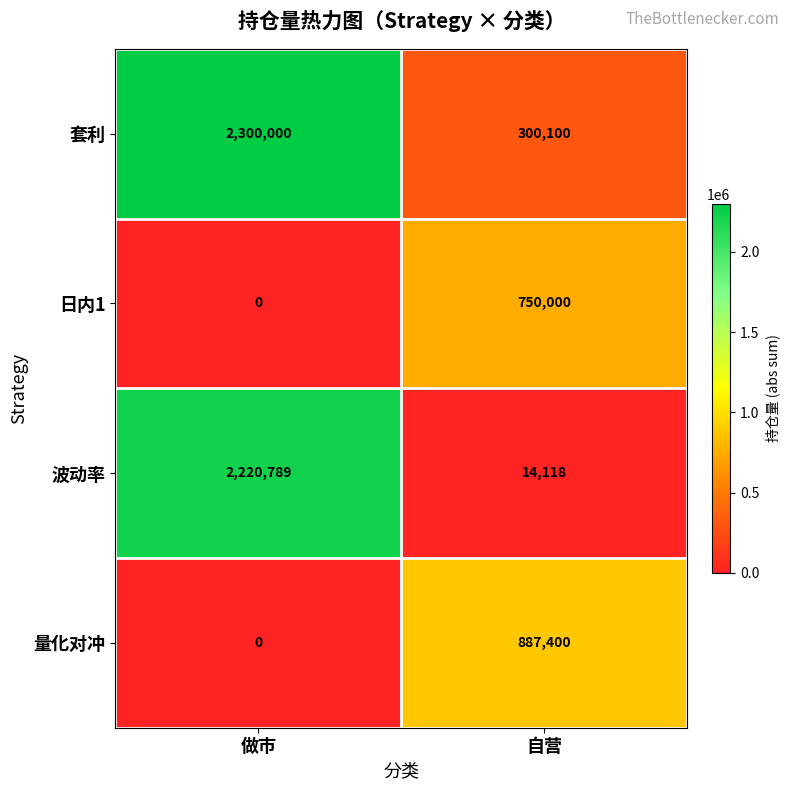

What value does the 波动率 series have at 自营?

14118